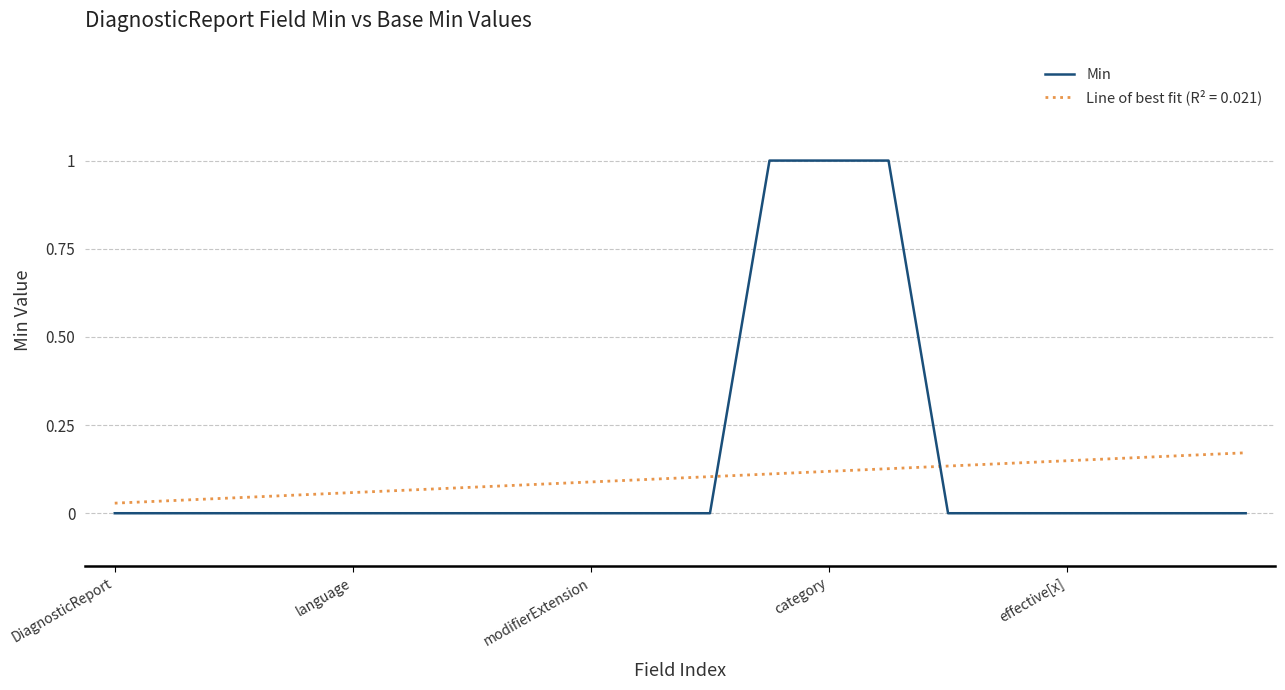

Between 14 and 11, which is larger?

11